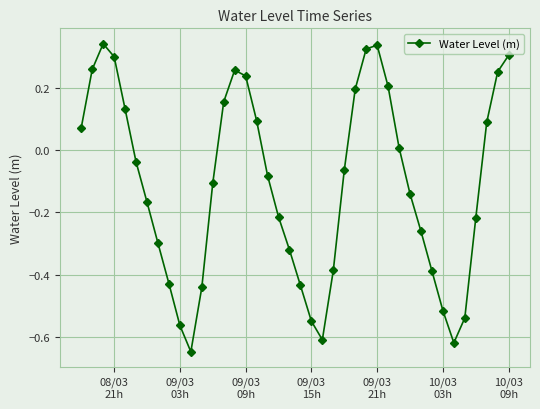

What is the difference between the maximum and second lowest values?

1.0